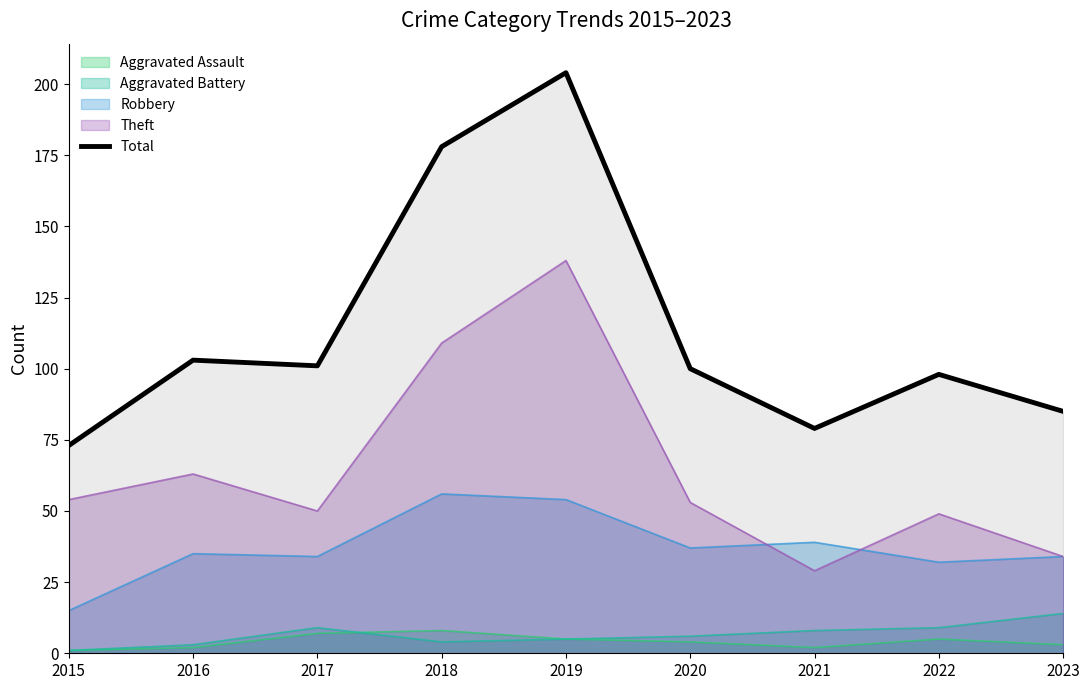

What is the value of the 9th point from the left?

85